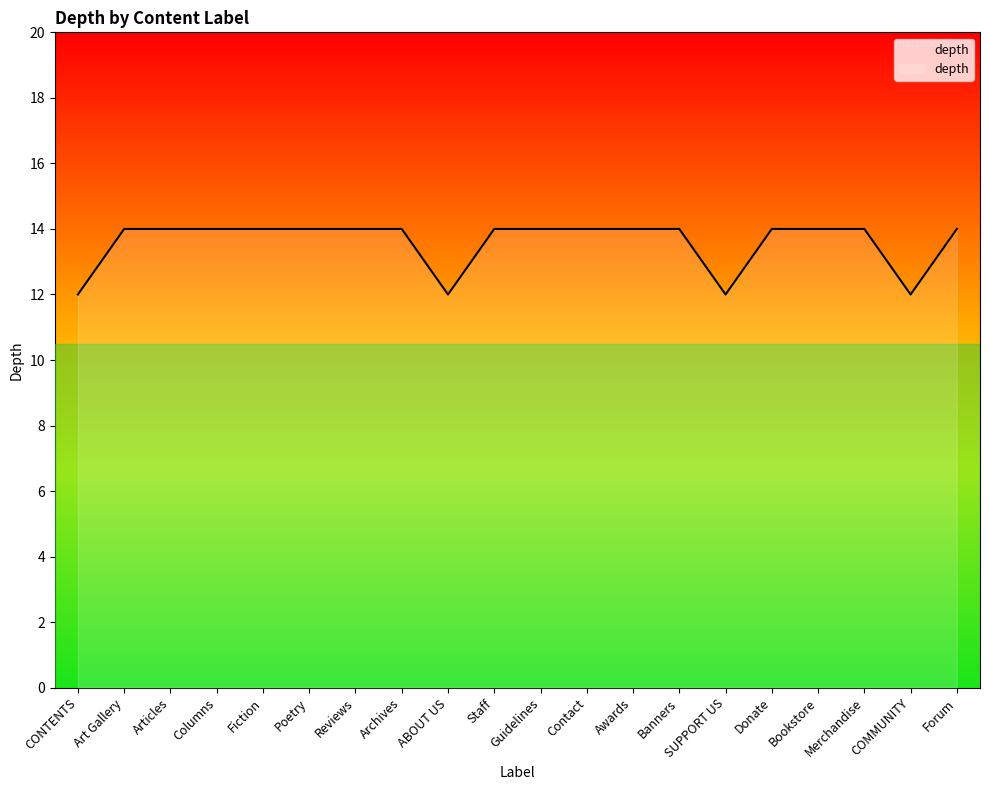

What position from the right is Contact?

9